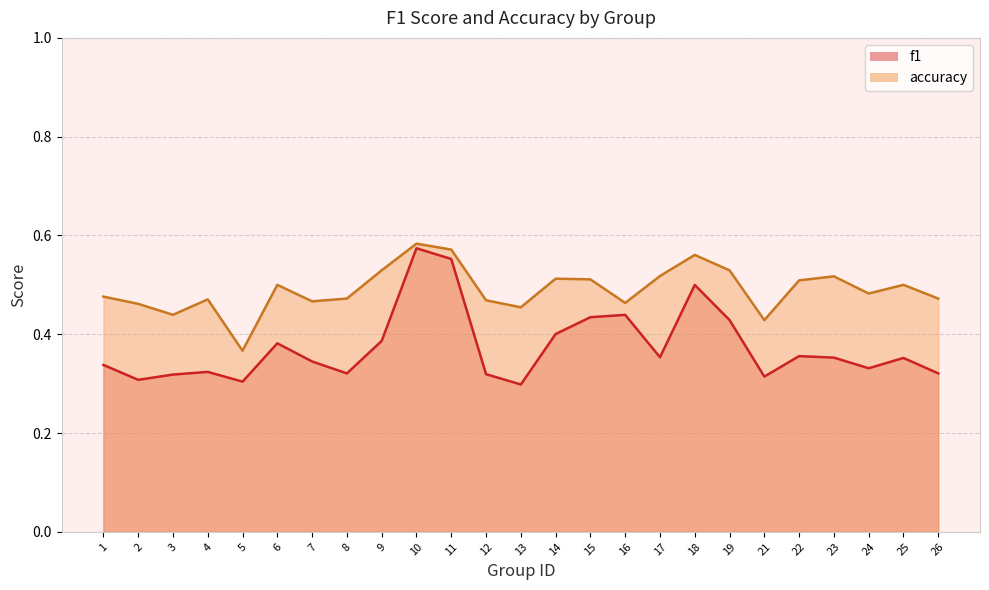

Reading right to left, what are all the values shown in this chart?

f1: 0.3	0.4	0.3	0.4	0.4	0.3	0.4	0.5	0.4	0.4	0.4	0.4	0.3	0.3	0.6	0.6	0.4	0.3	0.3	0.4	0.3	0.3	0.3	0.3	0.3
accuracy: 0.5	0.5	0.5	0.5	0.5	0.4	0.5	0.6	0.5	0.5	0.5	0.5	0.5	0.5	0.6	0.6	0.5	0.5	0.5	0.5	0.4	0.5	0.4	0.5	0.5